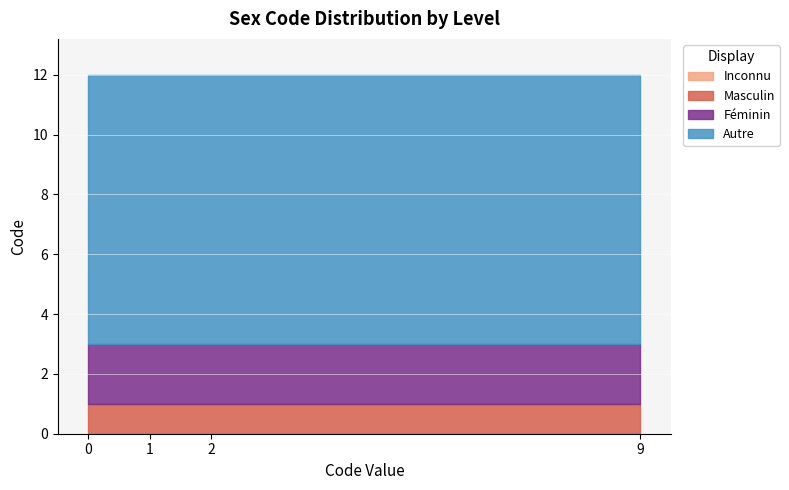

True or false: Inconnu and Féminin cross at least once.

False